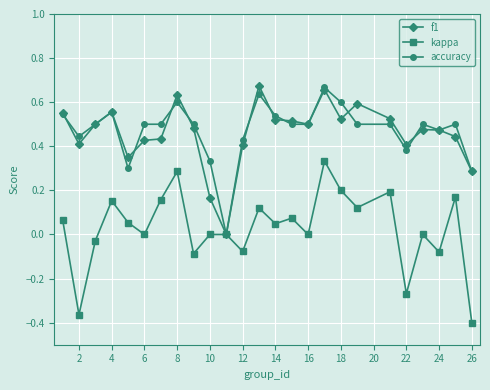

Which series has the widest spread of values?

kappa